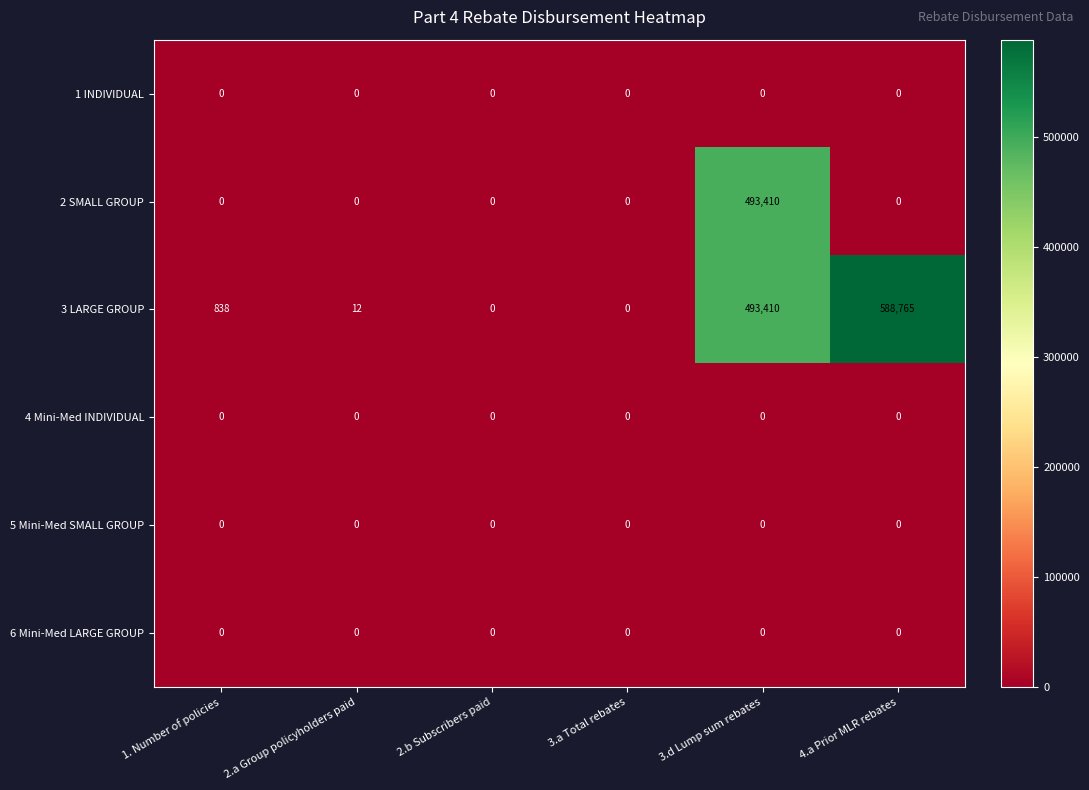

At which category is the sum across all series the highest?

3.d Lump sum rebates